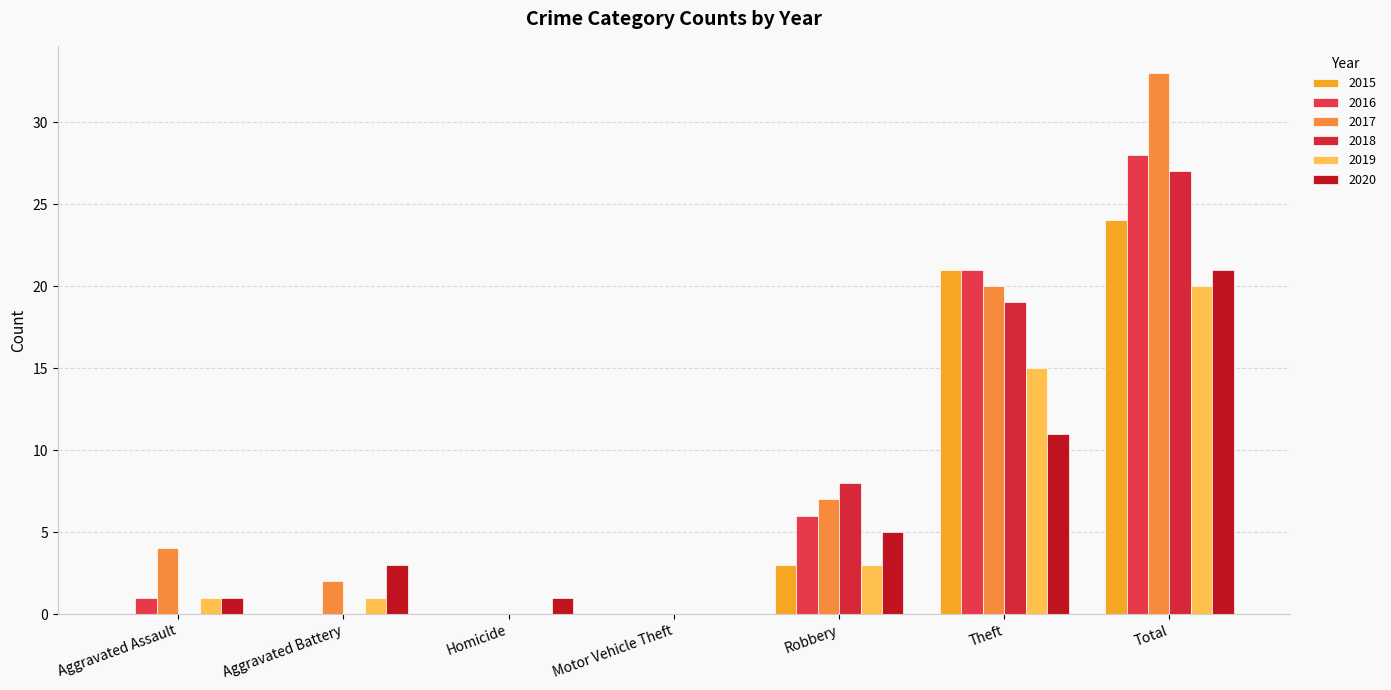

Between Aggravated Assault and Aggravated Battery, which series saw the biggest shift?

2017